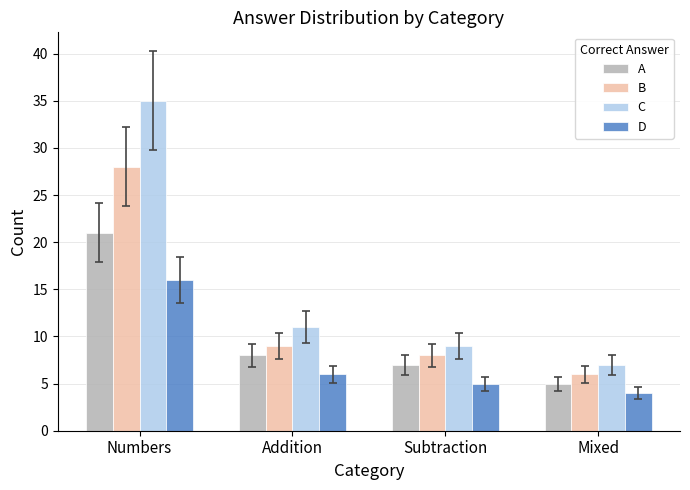

At which label does D reach its peak?

Numbers